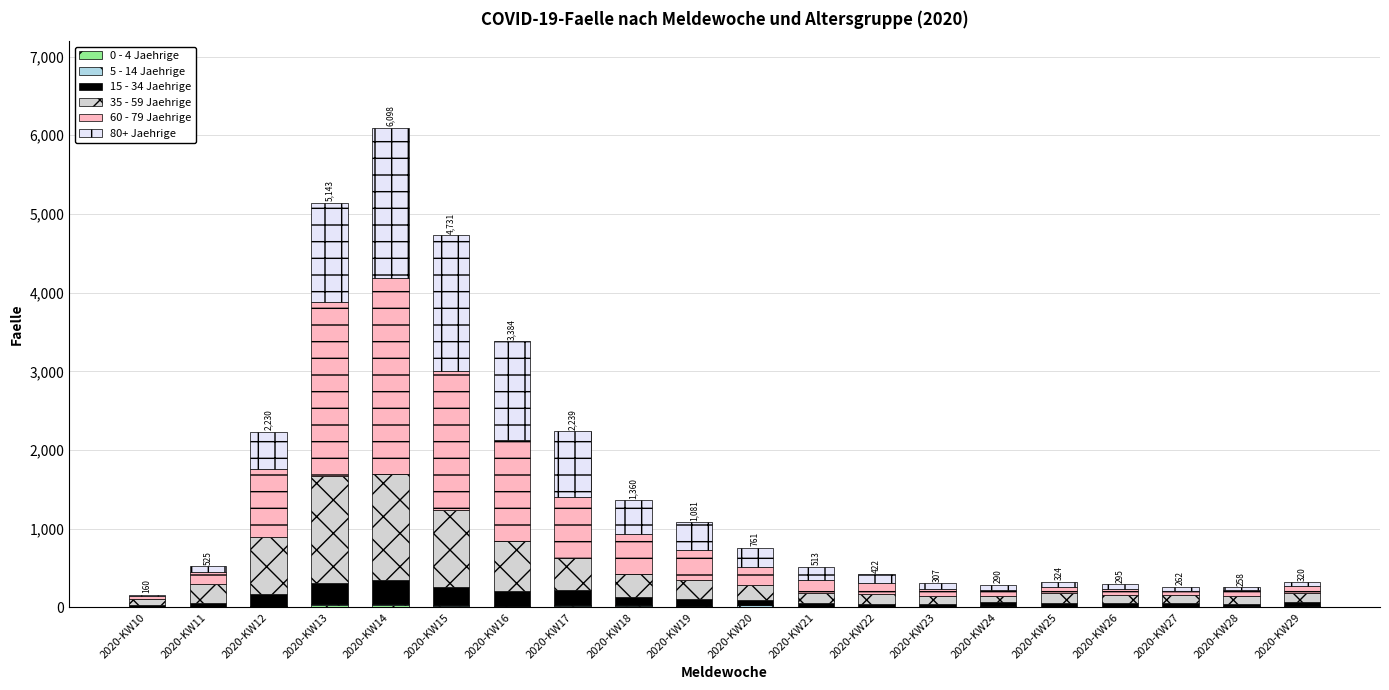

At which category is the sum across all series the highest?

2020-KW14